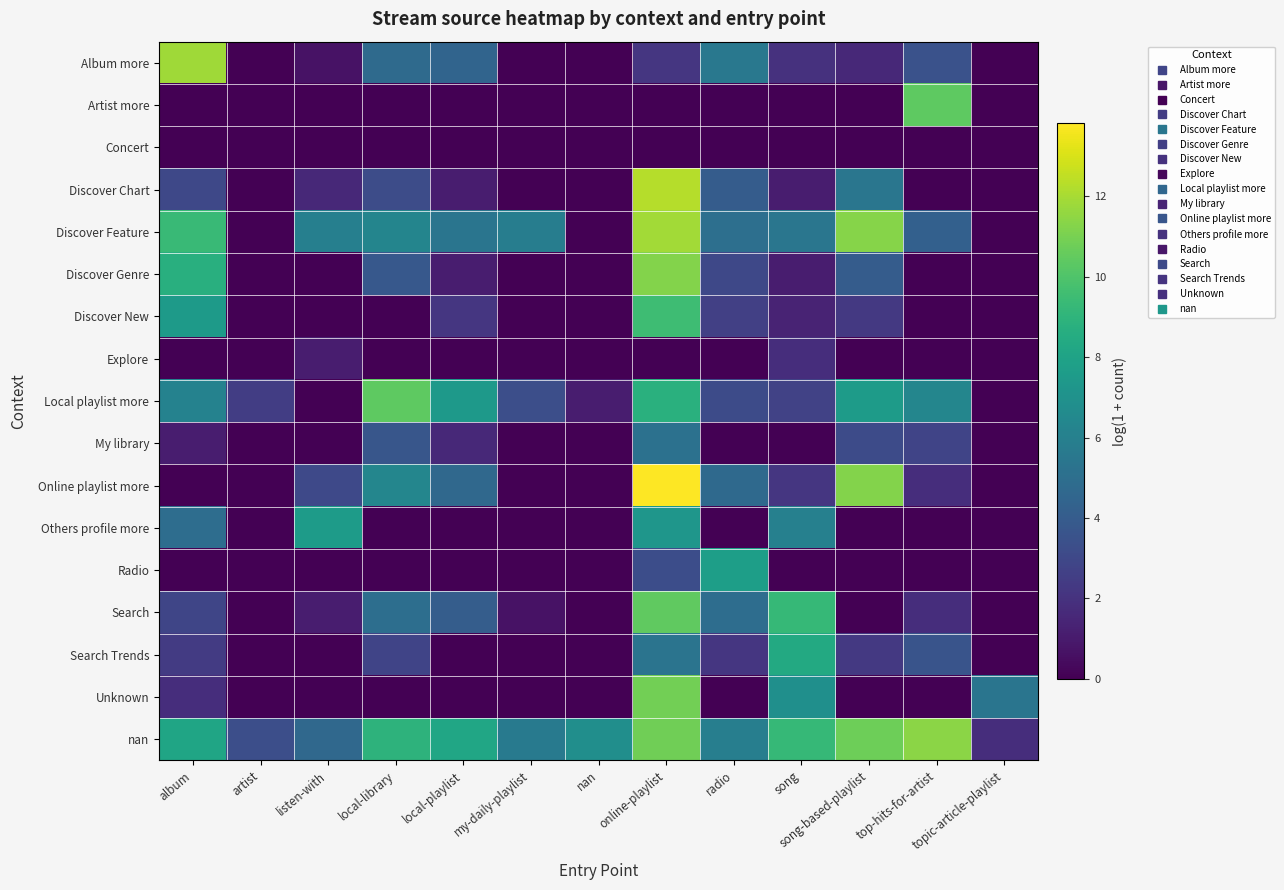

At which category does the chart reach its minimum across all series?

artist